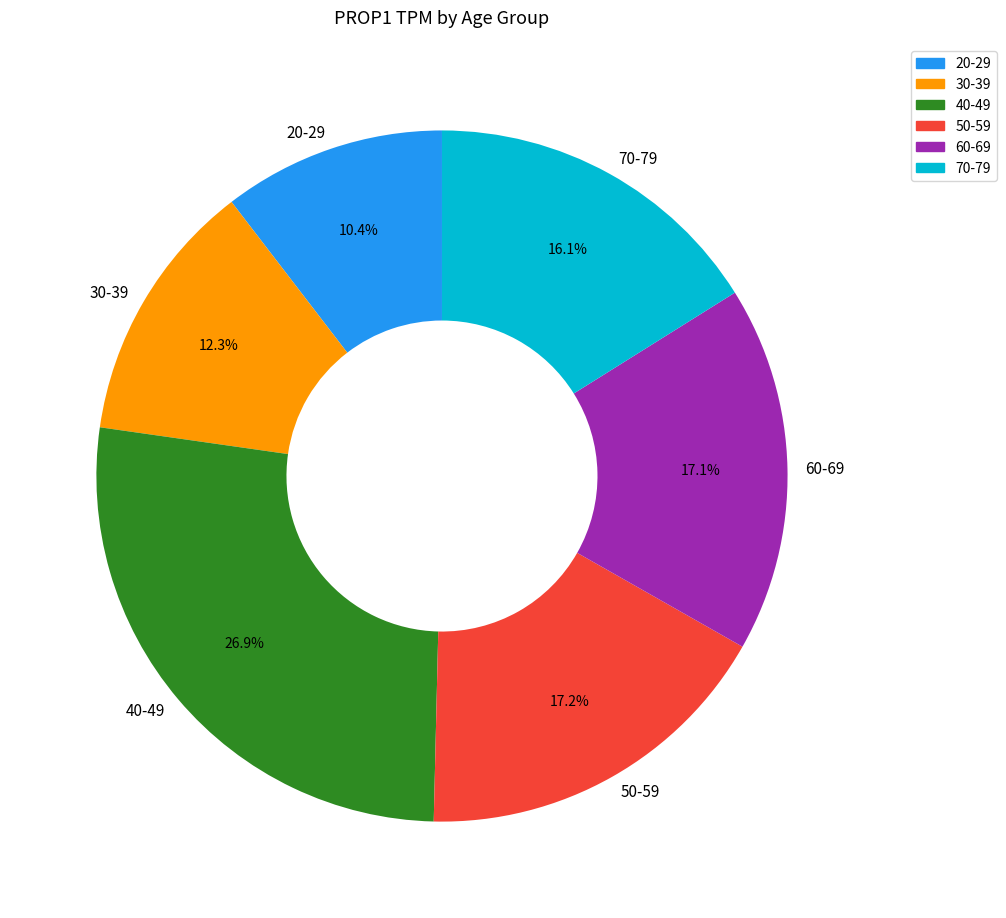

How many slices are in this pie chart?

6